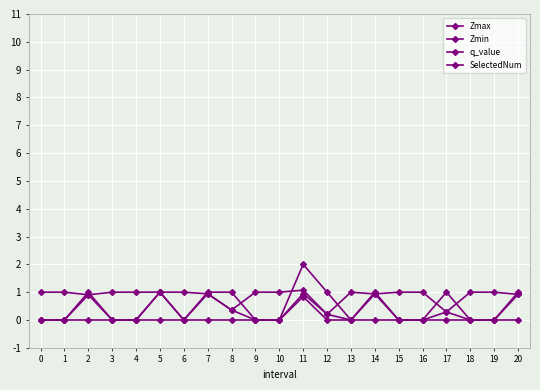

What is the spread (max minus min) of values at 1?

1.0